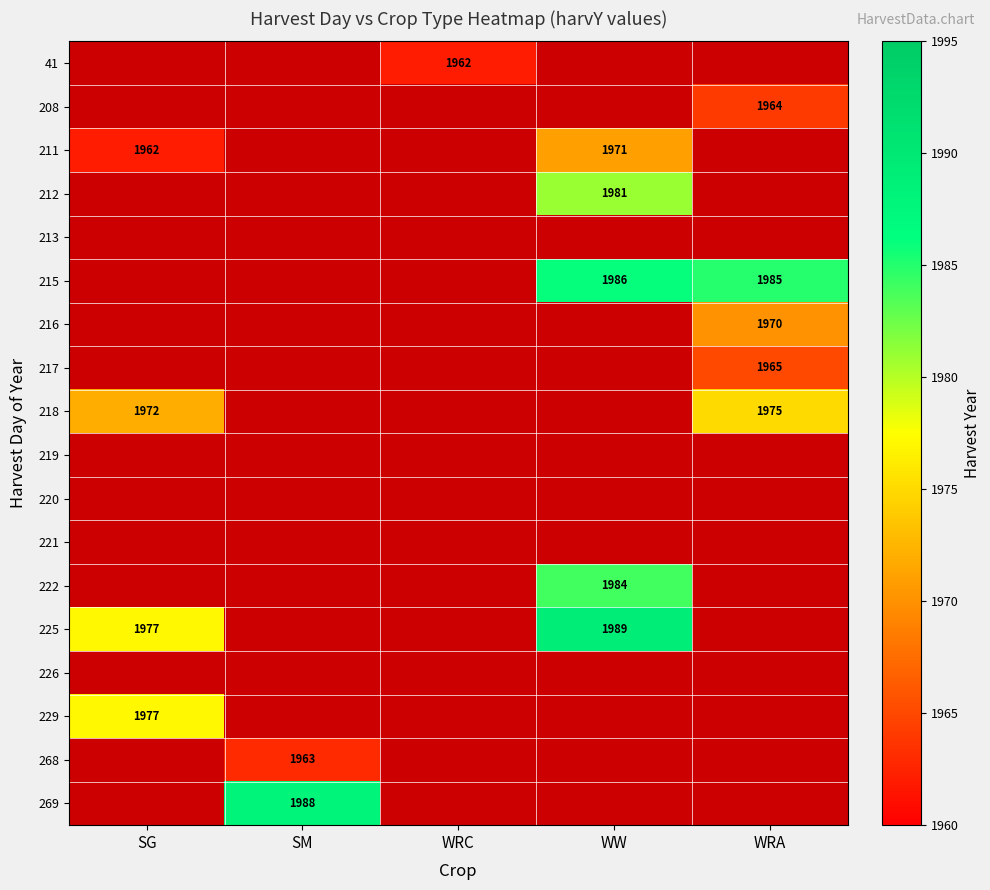

Is the value of 217 at WRA greater than the value of 225 at SG?

No